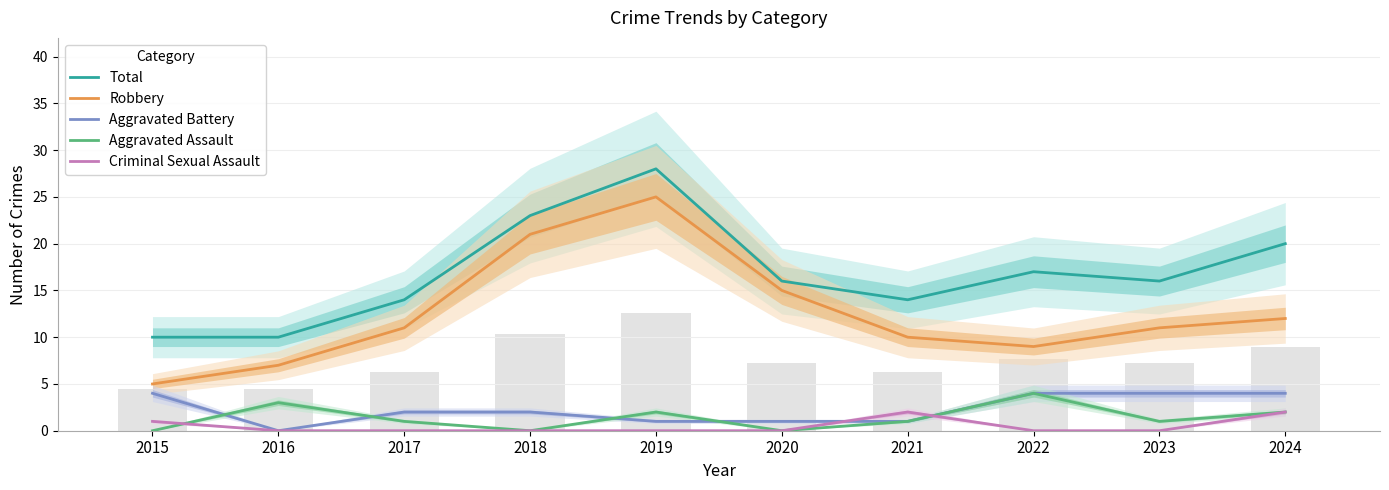

What is the total value across all series at 2018?

46